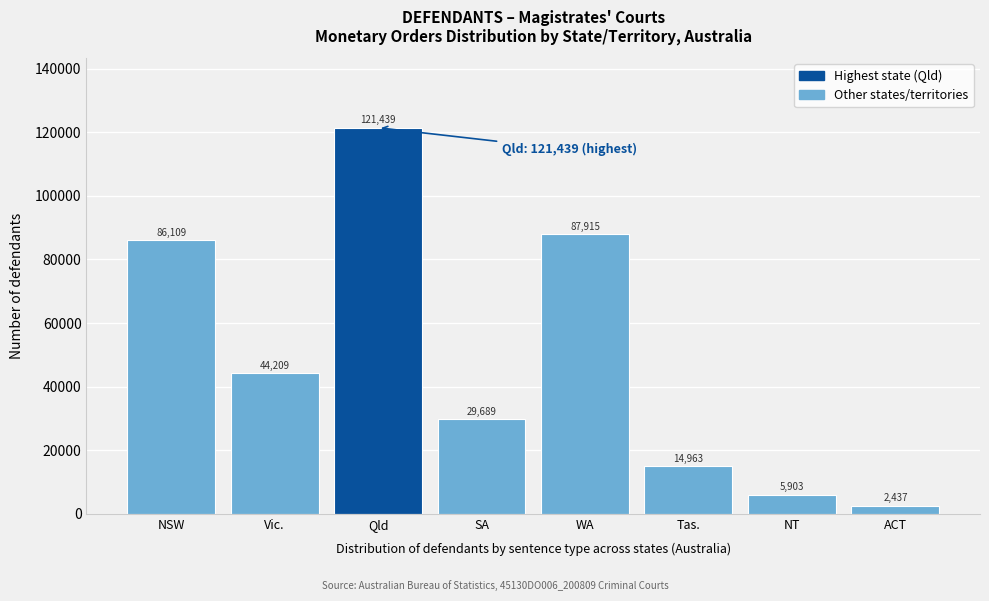

Reading left to right, extract all data points from this chart.

NSW=86109	Vic.=44209	Qld=121439	SA=29689	WA=87915	Tas.=14963	NT=5903	ACT=2437